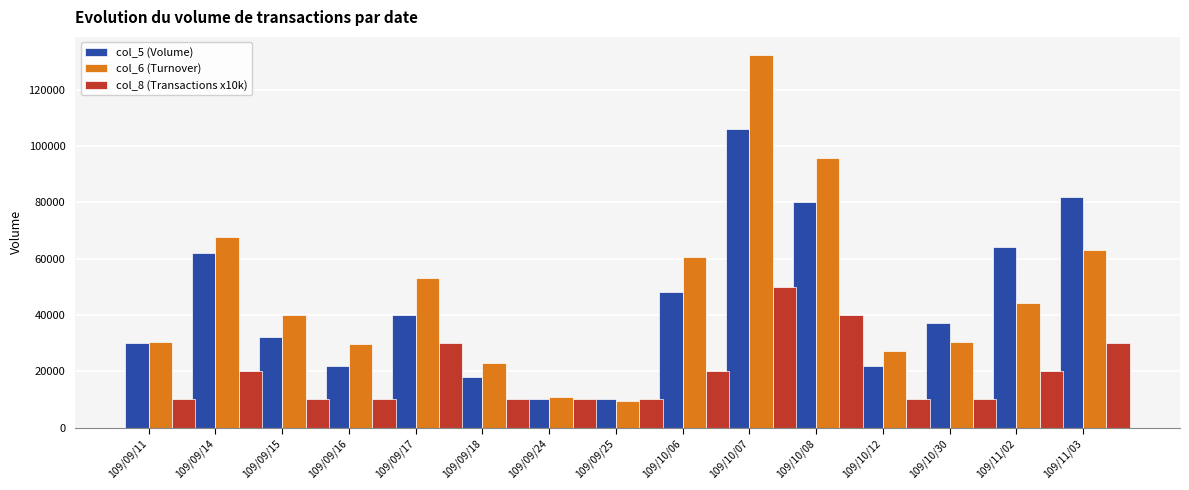

The value of col_5 (Volume) at 109/10/08 is 80000. True or false?

True